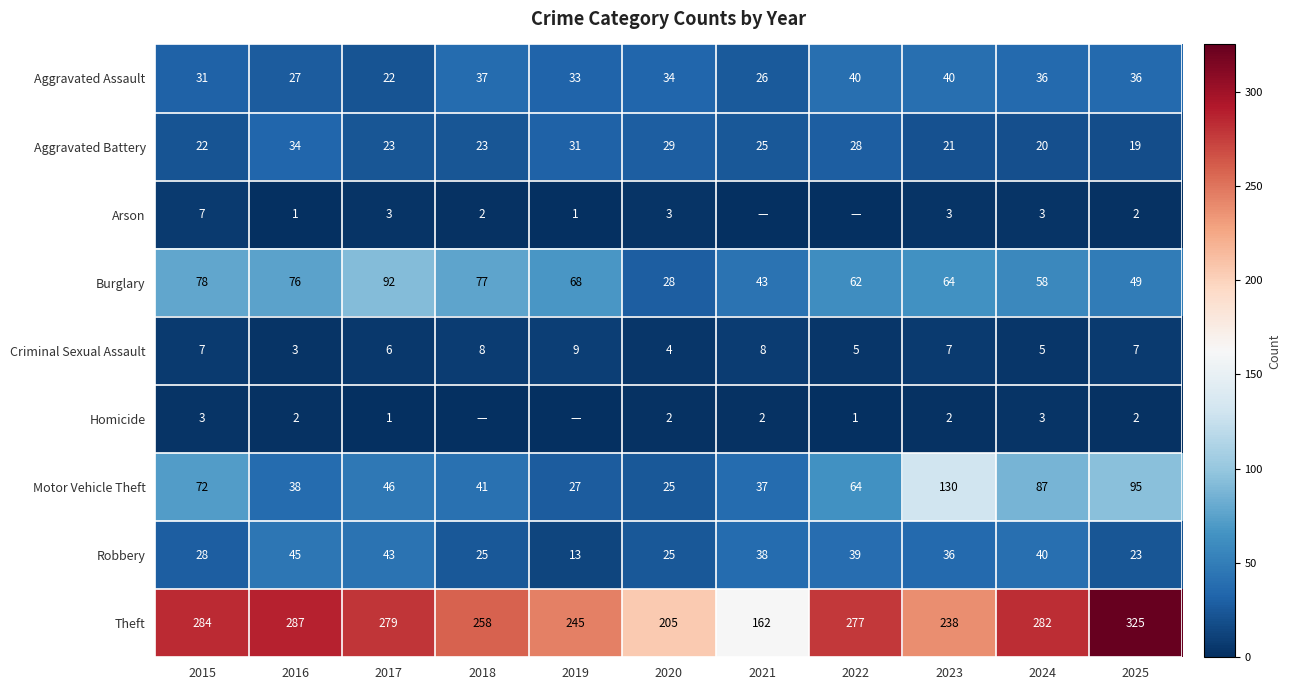

True or false: Theft has a value of 279 at 2017.

True